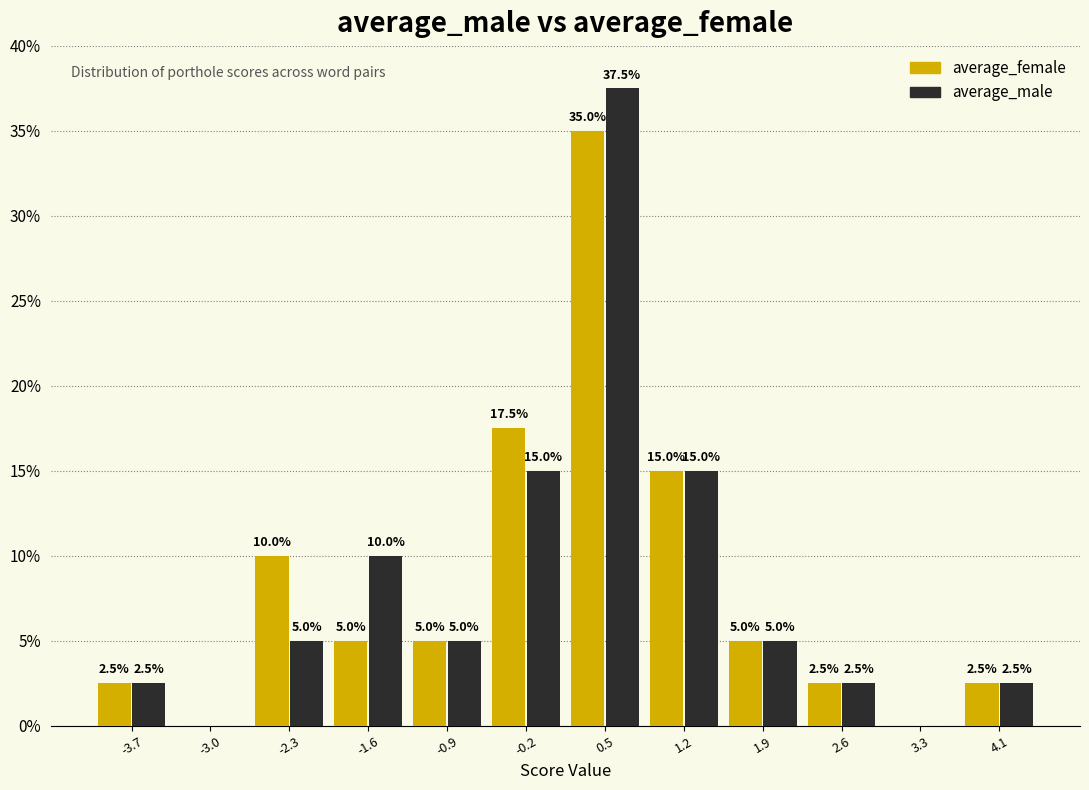

In the average_male series, which range on the x-axis has the tallest bar?

0.2 to 0.9